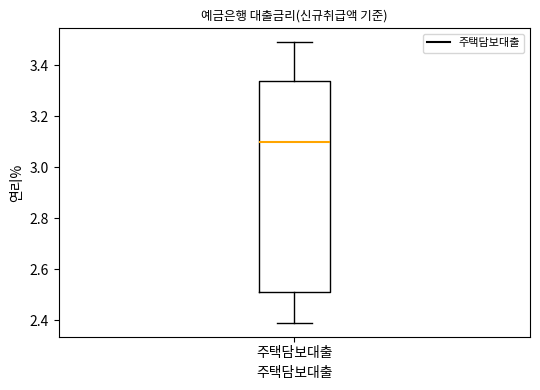

Transcribe this box plot: give where the median line is, the range the box spans, and where the two whiskers end, as read against the y-axis. The values are not printed on the chart, so give them approximately, as read against the axis.

median 3.10, box 2.52 to 3.34, whiskers 2.40 to 3.50